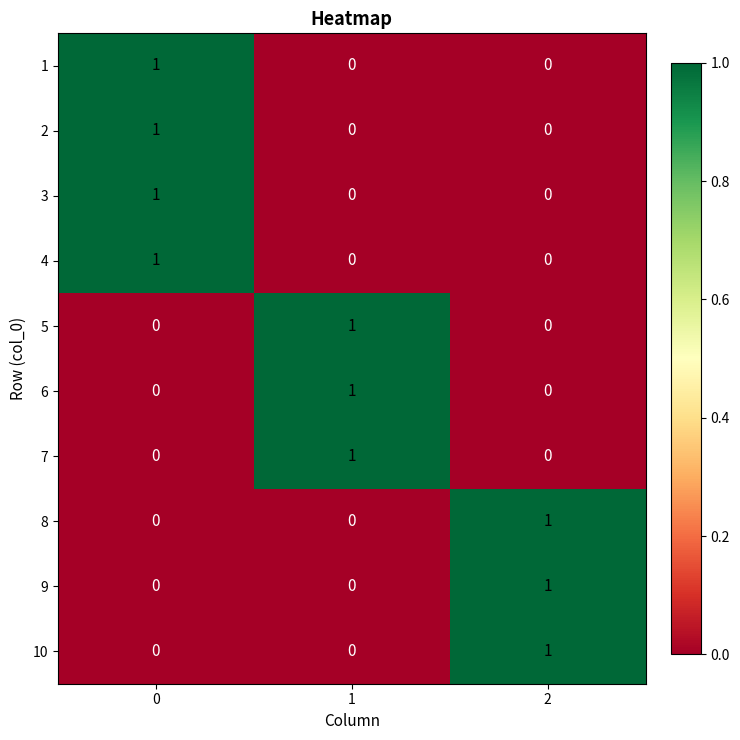

The value of 7 at 2 is -1. True or false?

False